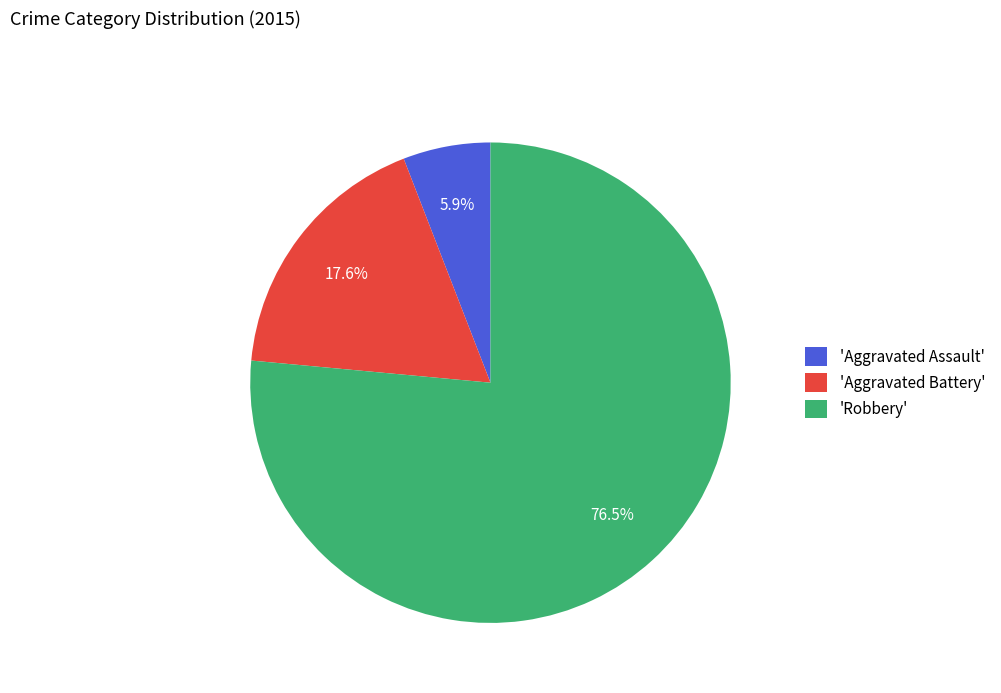

How many slices are in this pie chart?

3